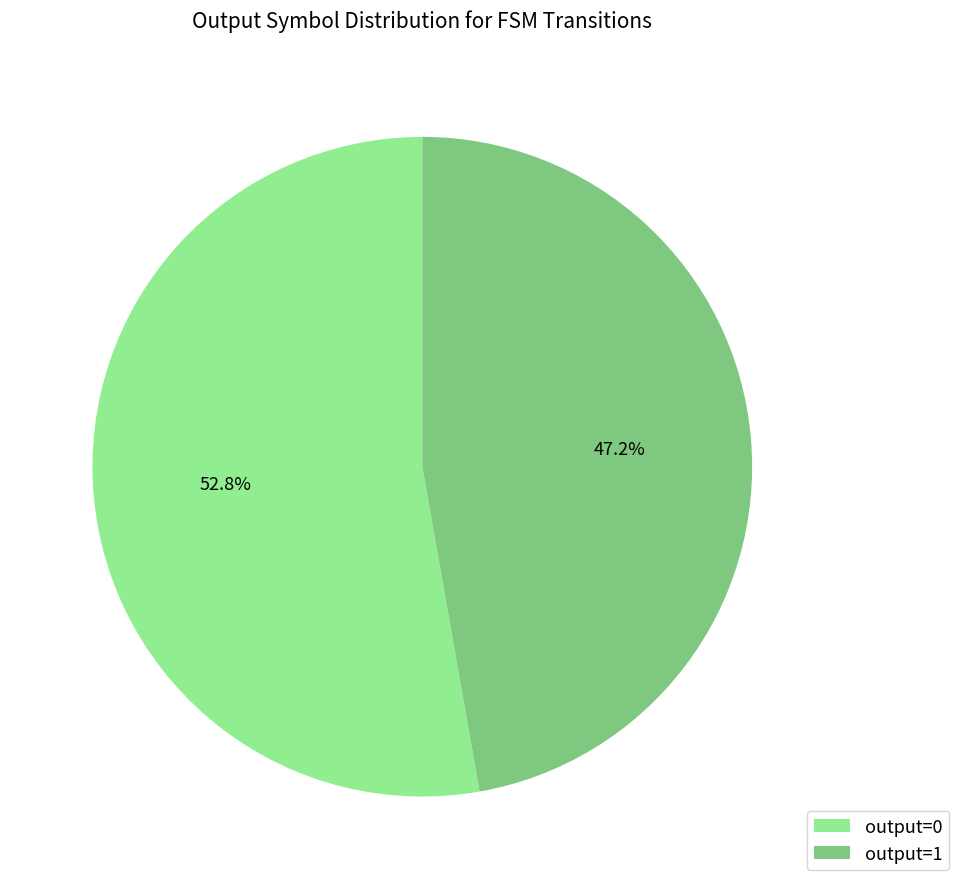

How many segments does this pie chart have?

2